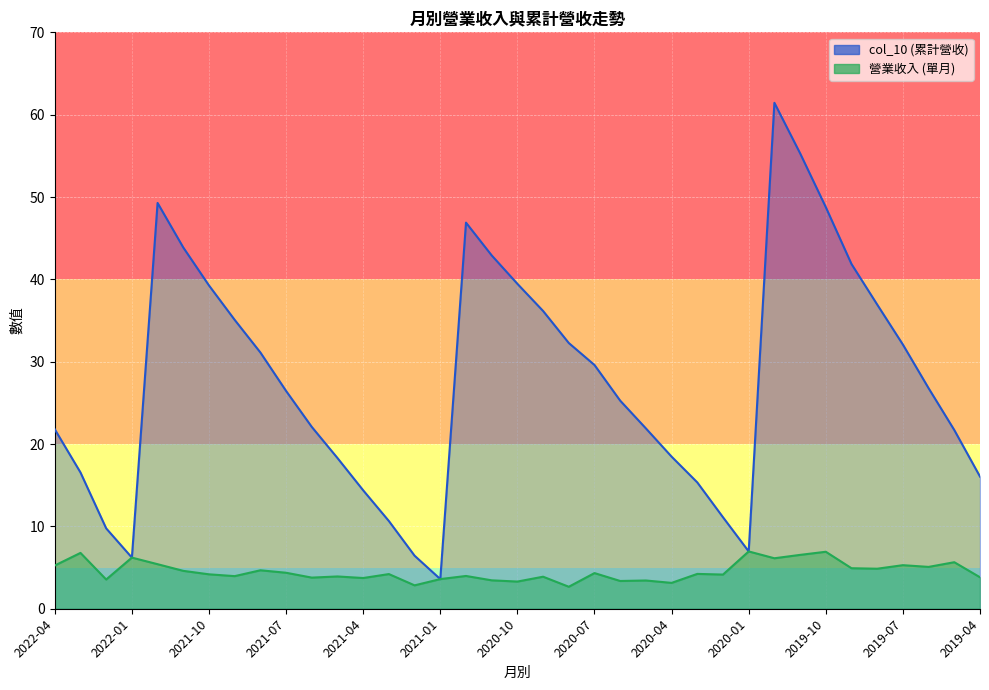

How many values in the col_10 series are below 26?

18